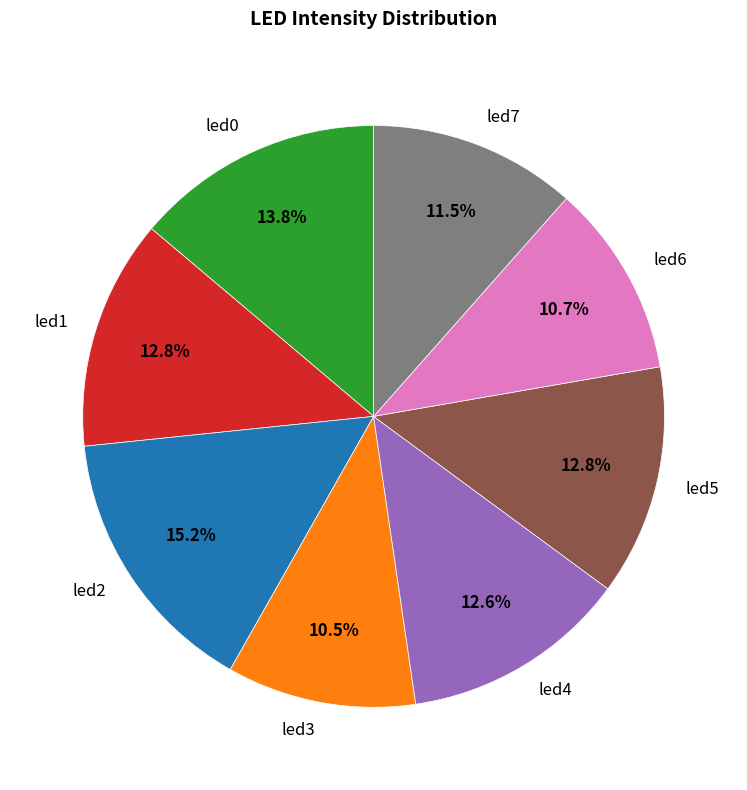

Is the sum of led7 and led3 greater than half?

No